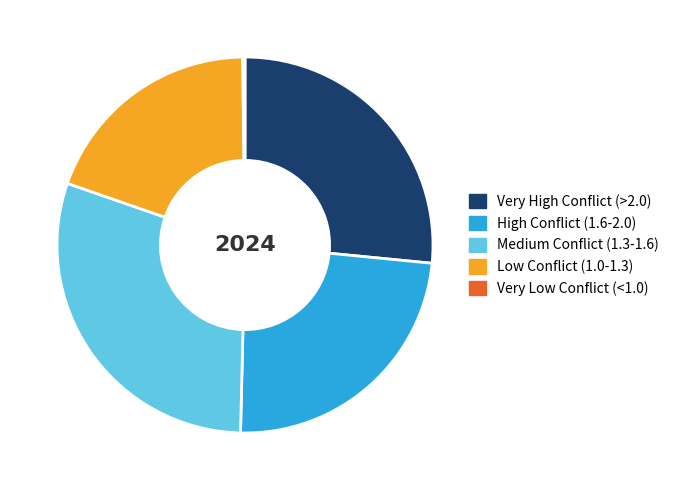

Do High Conflict (1.6-2.0) and Very High Conflict (>2.0) together represent more than half of the pie?

Yes